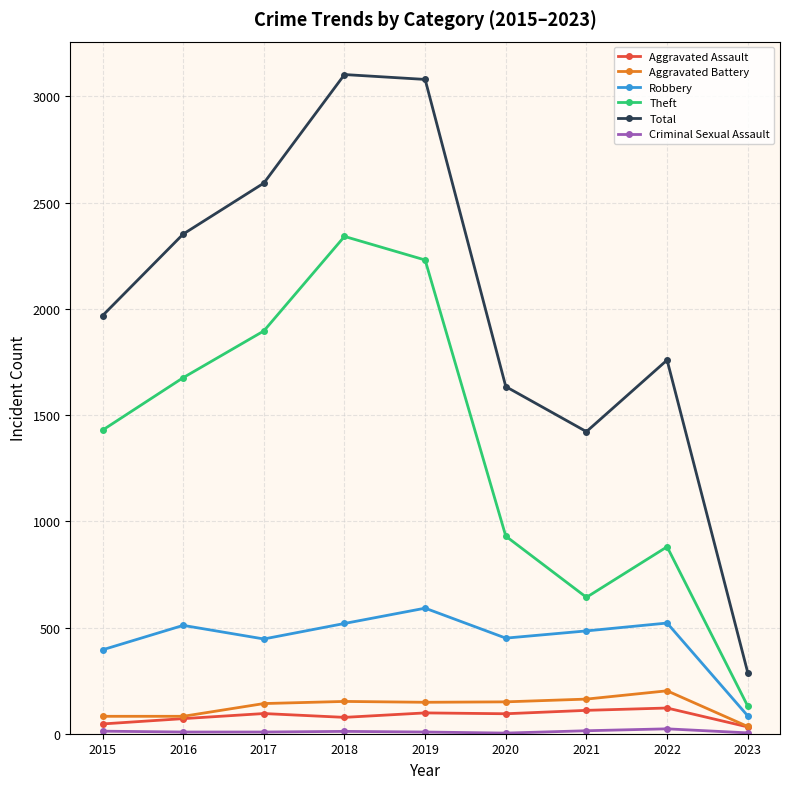

At how many categories does at least one series exceed 804?

8